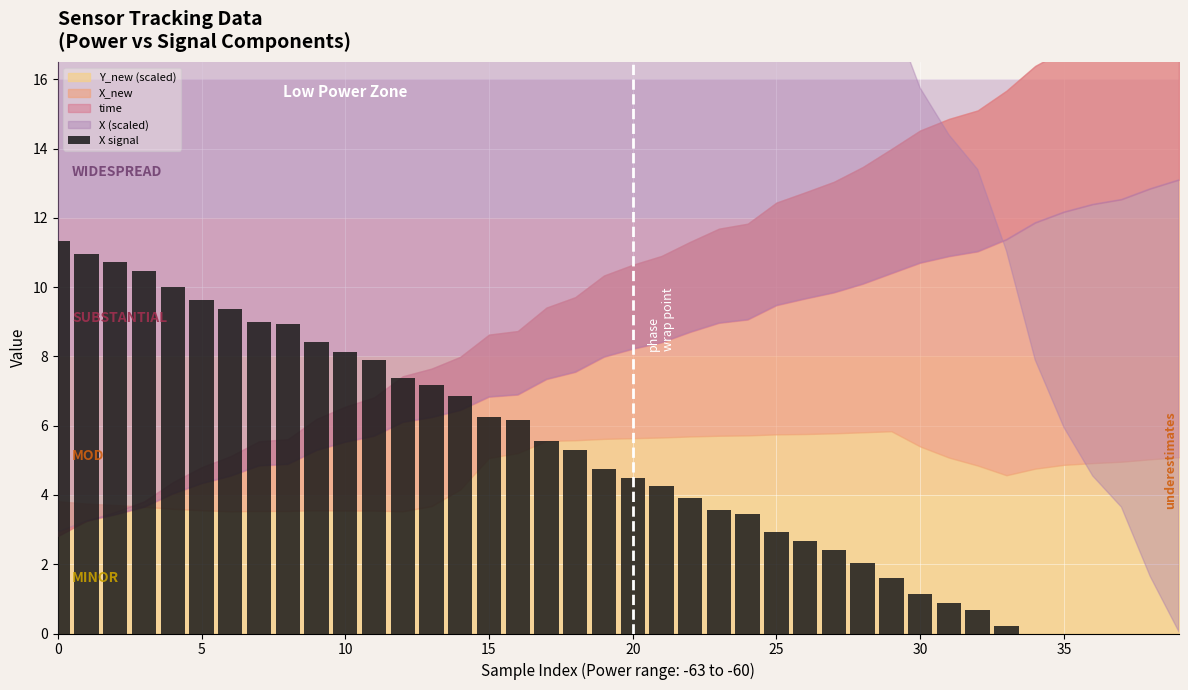

How many values are above zero?

34